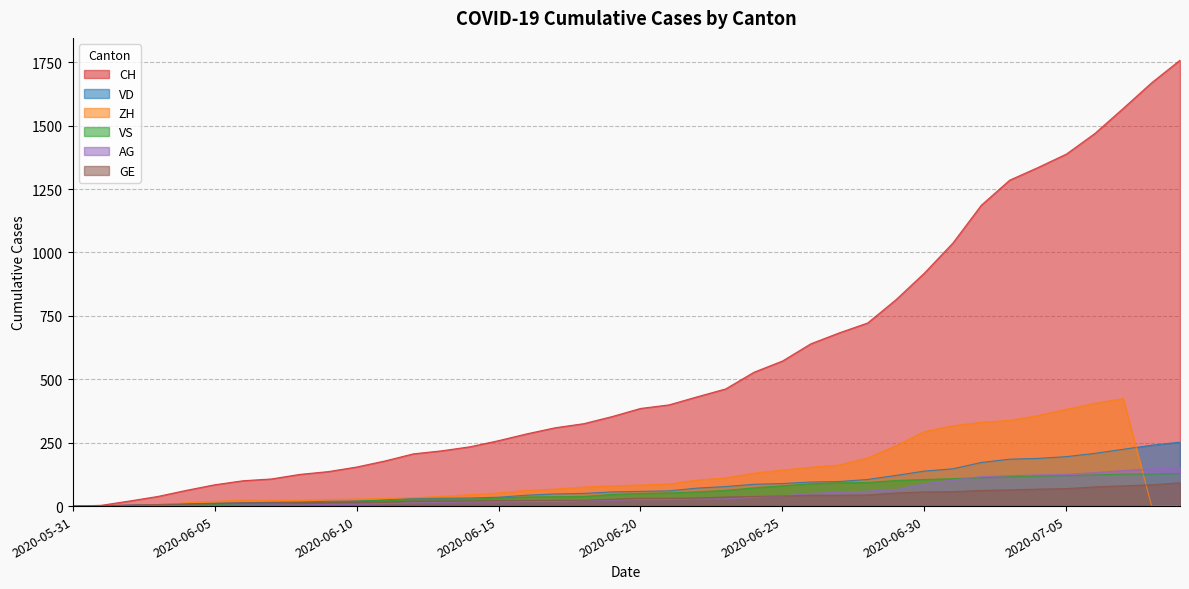

Is the value of AG at 2020-06-14 greater than the value of GE at 2020-06-24?

No